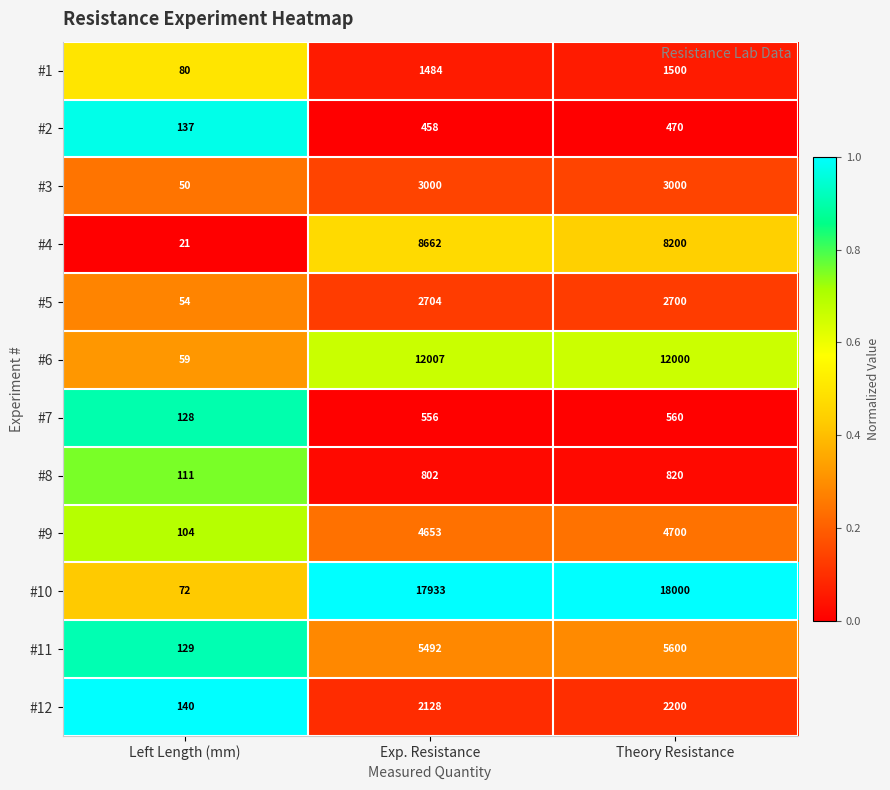

At which category is the sum across all series the highest?

Exp. Resistance